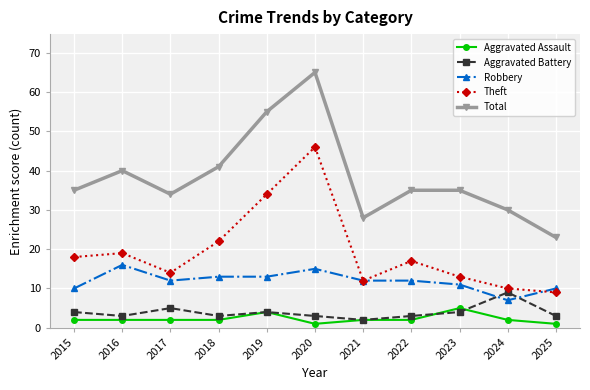

True or false: Robbery has a value of 17 at 2021.

False